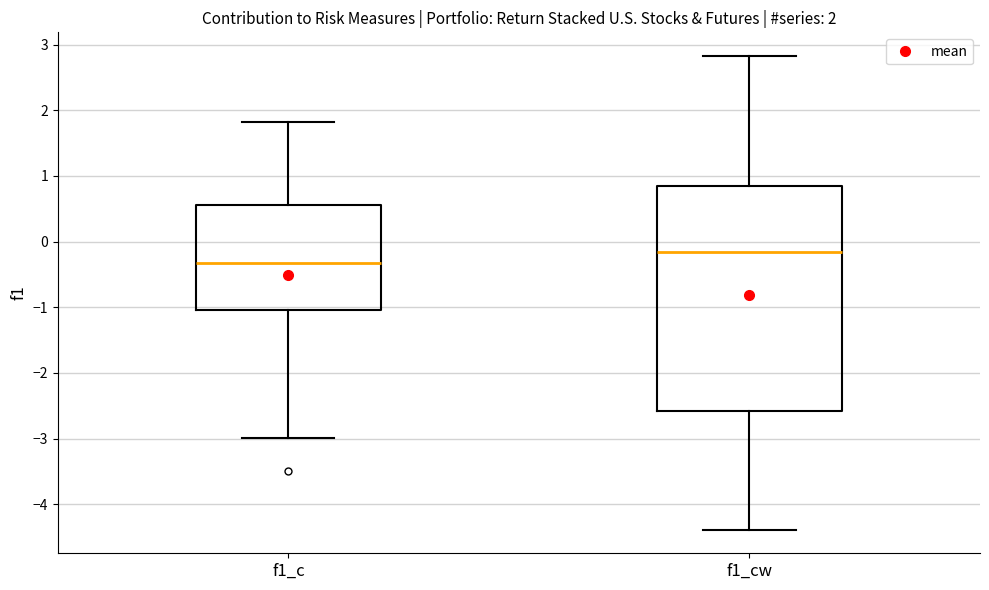

Which box is the tallest, from its lower edge to its upper edge?

f1_cw